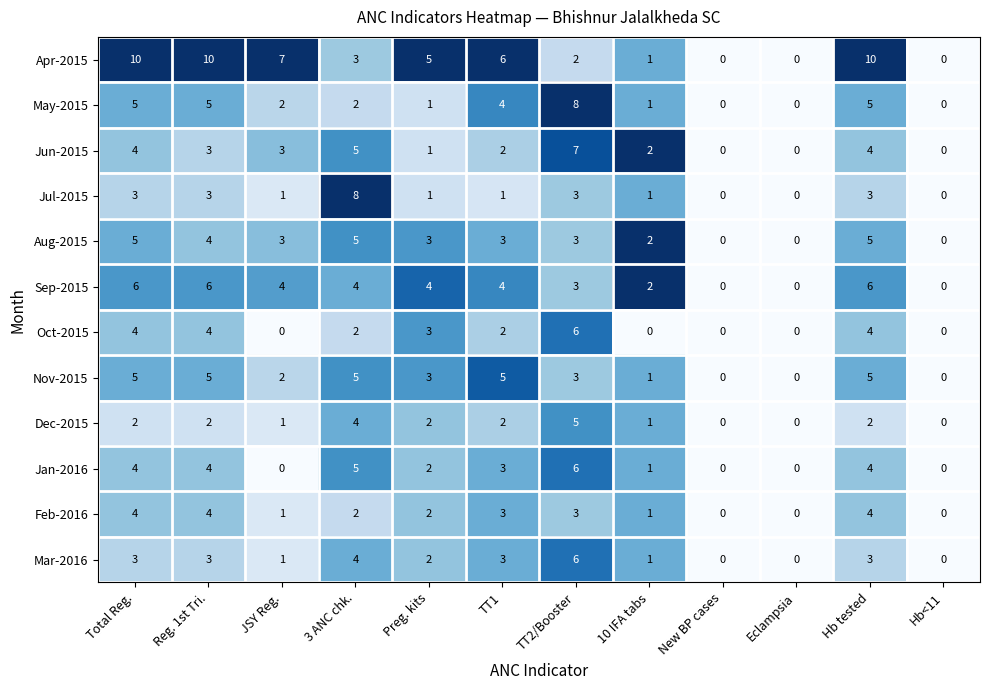

How many distinct data groups are displayed?

12